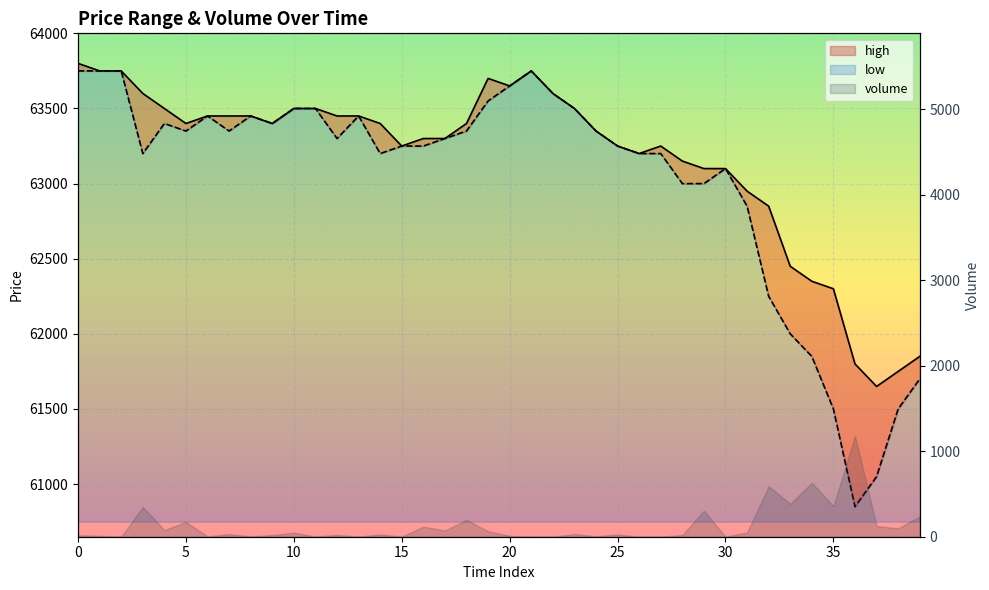

In low, how many points are lower than both neighbors (excluding endpoints)?

7